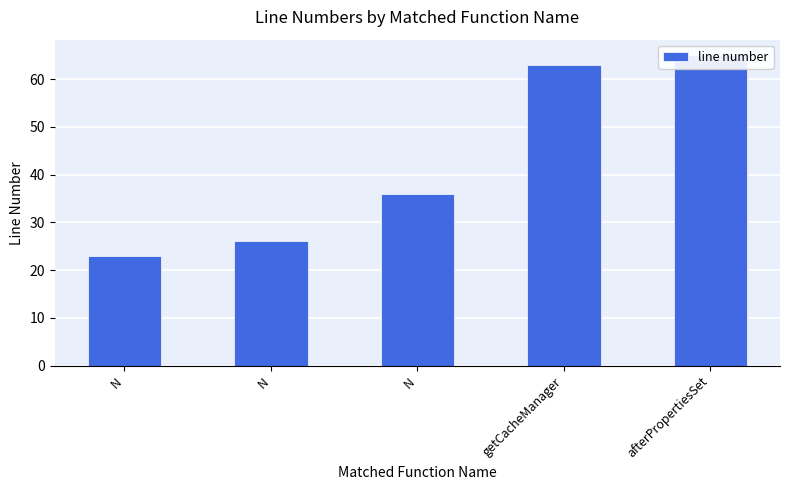

How many data points are above 36?

2